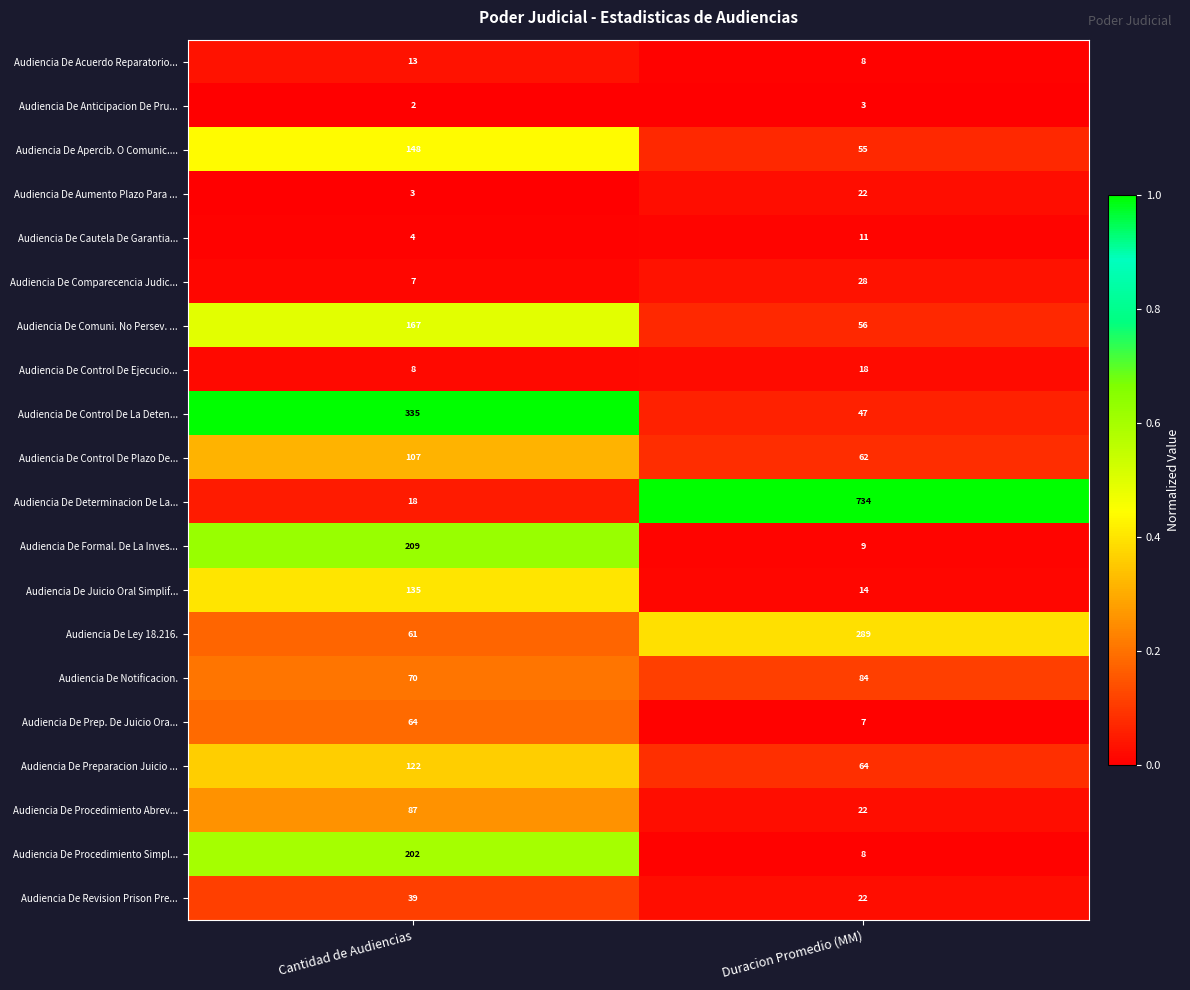

List the labels in order of Audiencia De Control De Plazo De... value, largest first.

Cantidad de Audiencias, Duracion Promedio (MM)